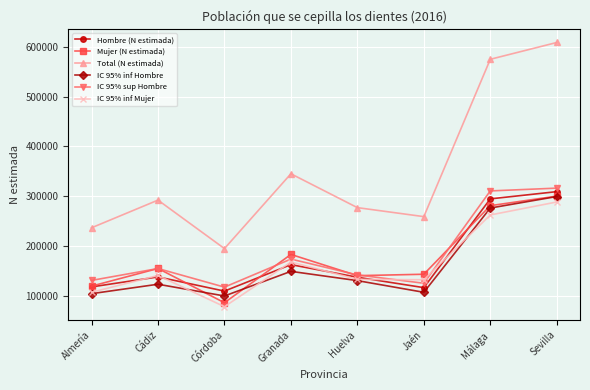

At which category does IC 95% inf Mujer reach its first local peak?

Cádiz